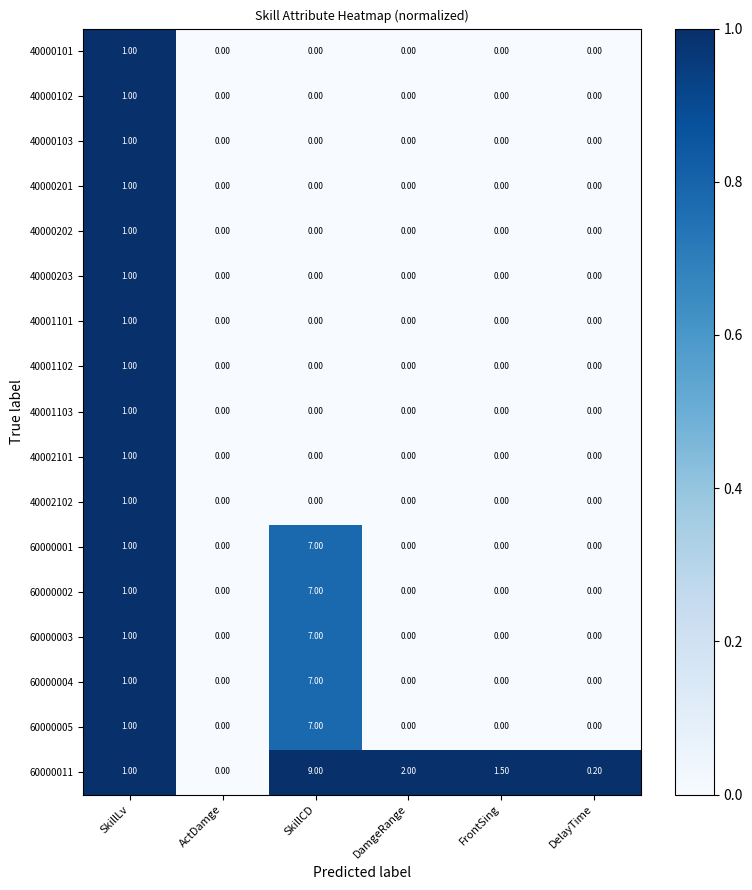

What is the total value across all series at SkillLv?

17.0